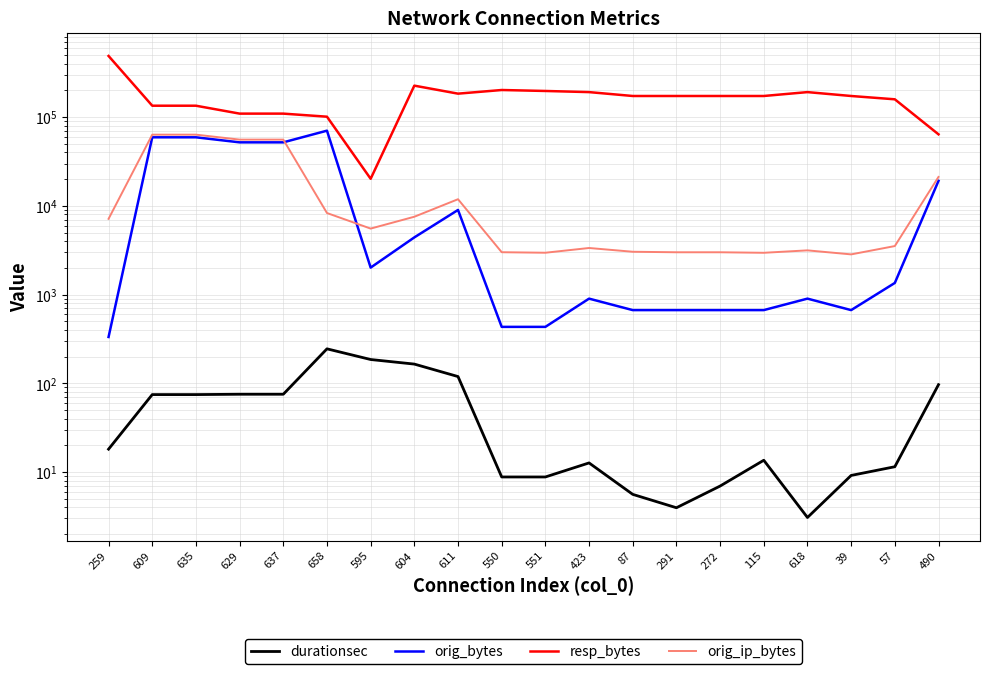

Reading right to left, extract all data points from this chart.

durationsec: 96.6	11.5	9.2	3.1	13.6	7.0	4.0	5.6	12.7	8.8	8.8	119.3	164.8	185.6	244.9	75.4	75.4	74.7	74.7	18.1
orig_bytes: 19151.0	1354.0	669.0	901.0	669.0	669.0	669.0	669.0	901.0	433.0	433.0	8997.0	4415.0	2016.0	70430.0	52022.0	52022.0	59299.0	59299.0	333.0
resp_bytes: 64054.0	158965.0	173236.0	191607.0	173235.0	173236.0	173236.0	173236.0	191607.0	197340.0	202311.0	184078.0	226580.0	20204.0	101222.0	109627.0	109627.0	134615.0	134615.0	489395.0
orig_ip_bytes: 21203.0	3526.0	2841.0	3153.0	2961.0	3001.0	3001.0	3041.0	3353.0	2965.0	3005.0	11889.0	7547.0	5548.0	8311.0	55842.0	55842.0	63515.0	63515.0	7145.0